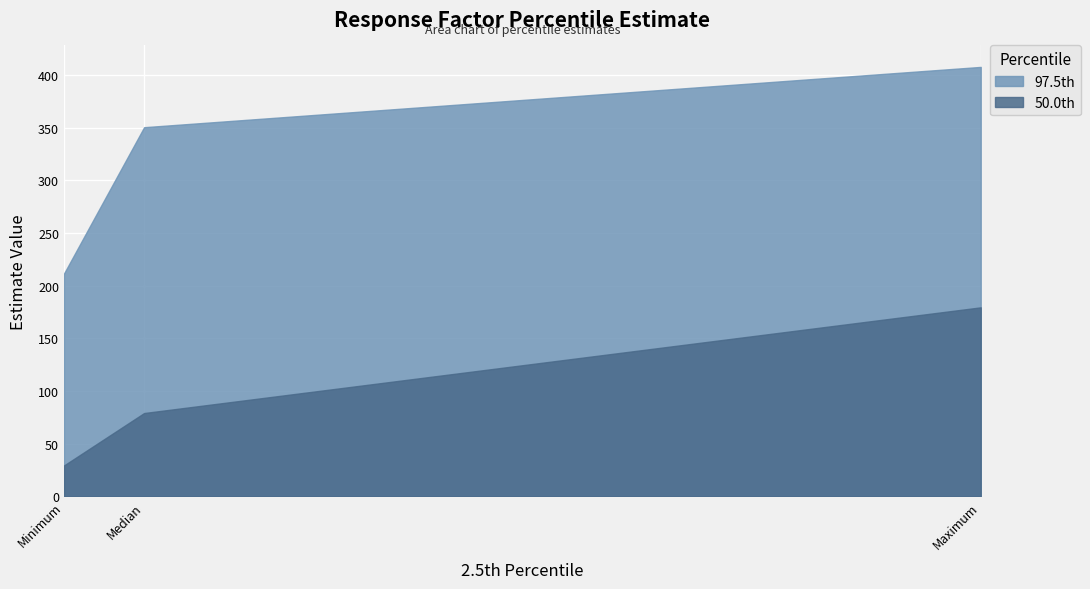

How many distinct data groups are displayed?

2